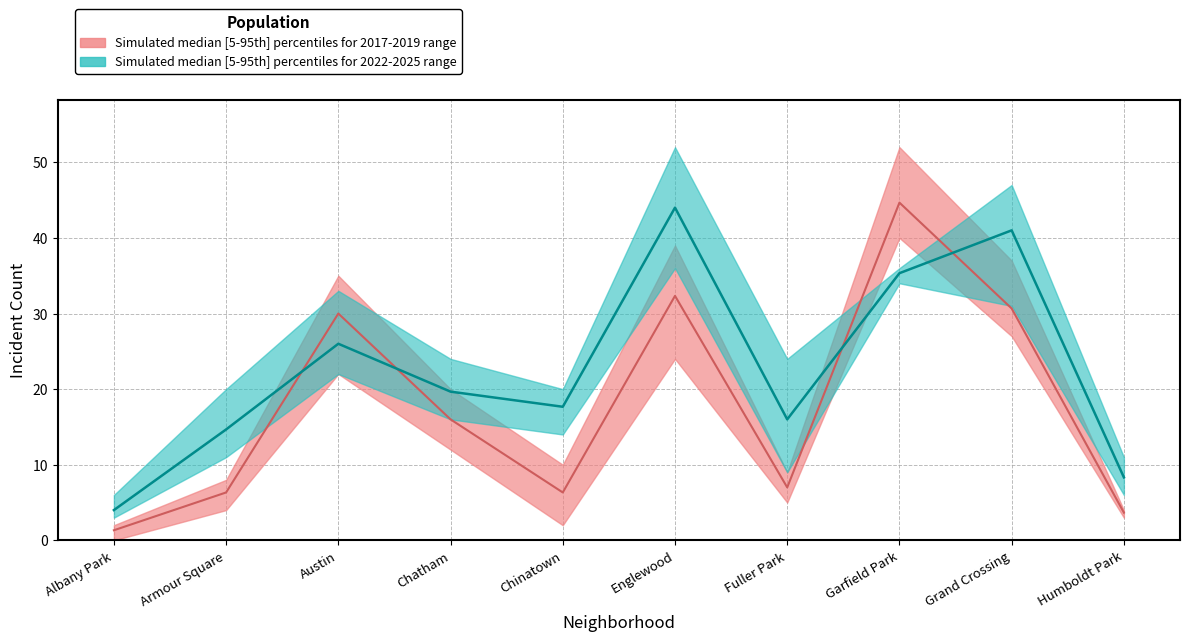

How many categories are shown in the chart?

10